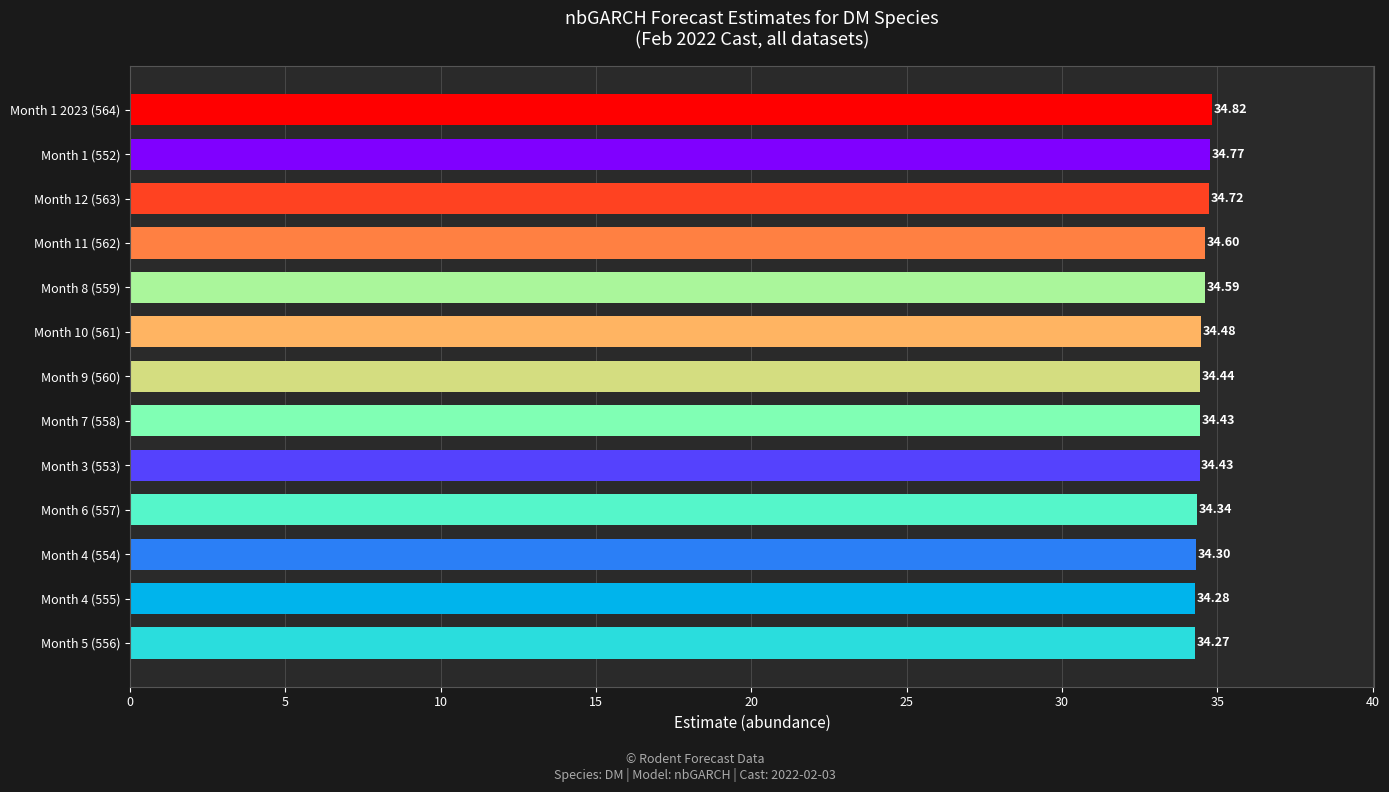

What is the change in value from Month 7 (558) to Month 1 2023 (564)?

+0.4